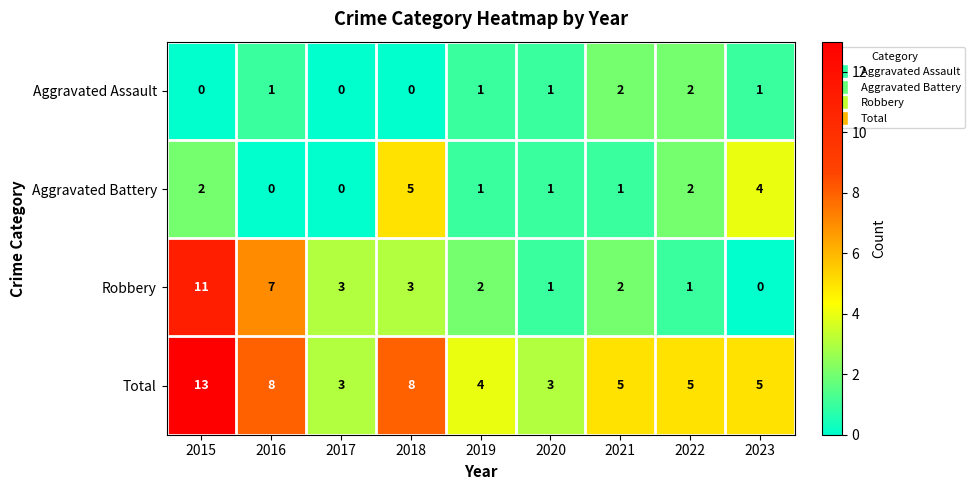

Which series has the largest total across all categories?

Total